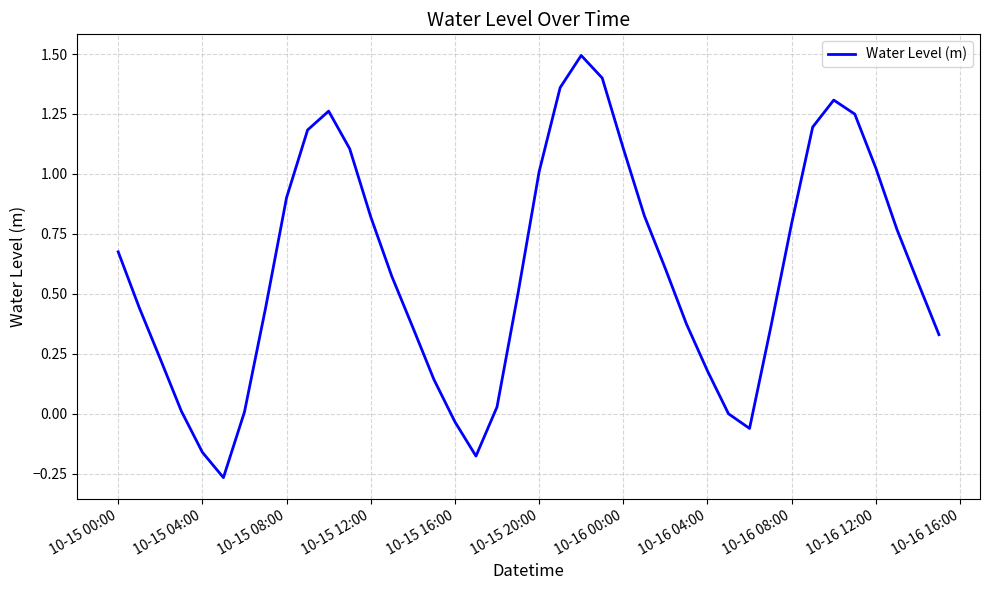

True or false: the data shows 0.6 at 10-15 08:00.

False